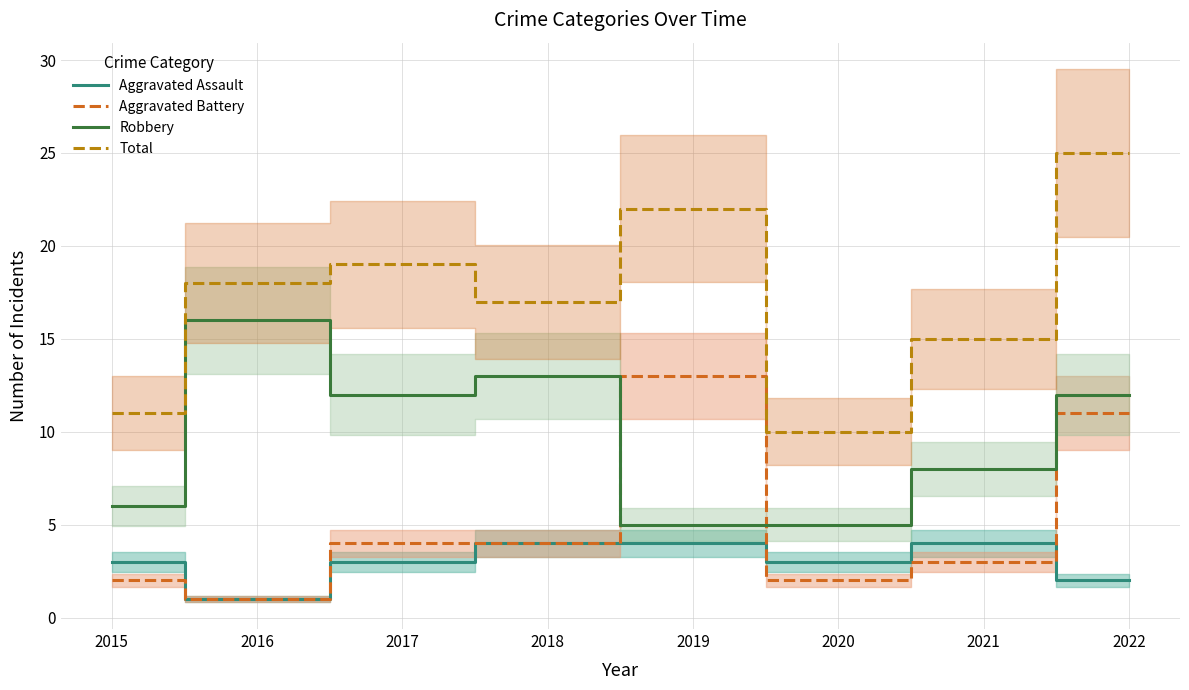

Does the chart display data point markers on the line(s)?

No